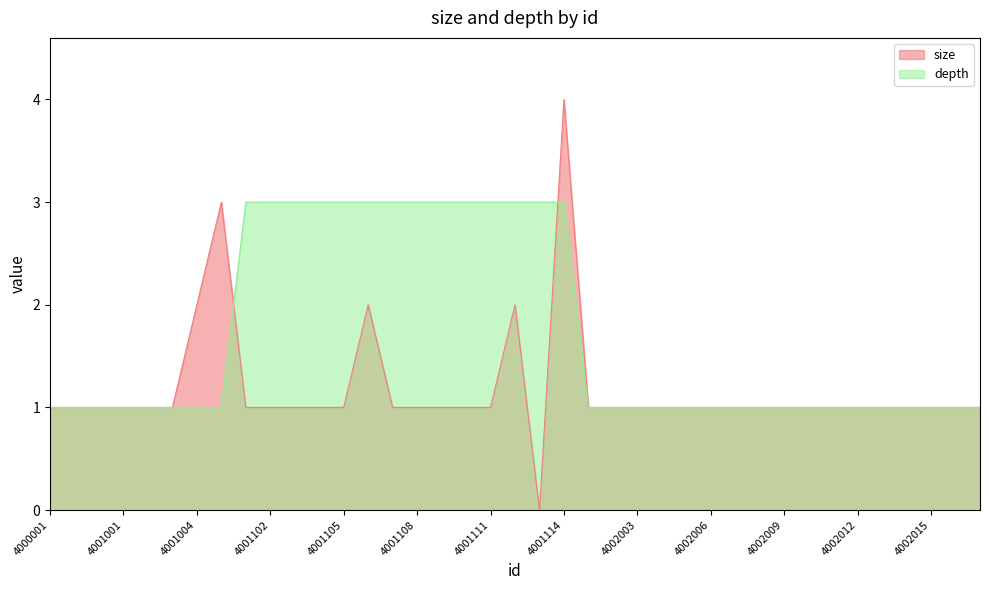

How many series are shown in this chart?

2